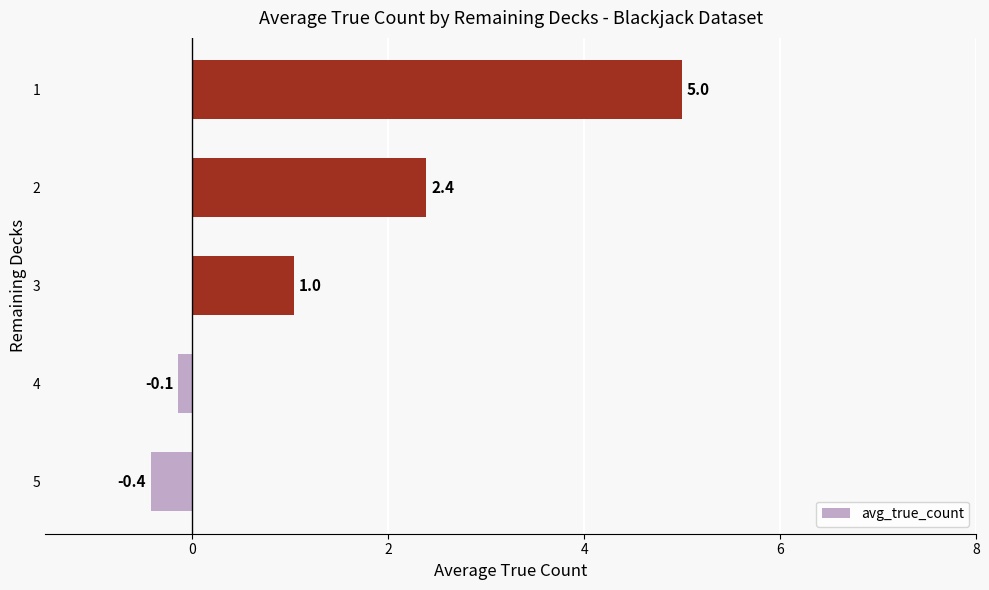

What is the smallest value displayed?

-0.4